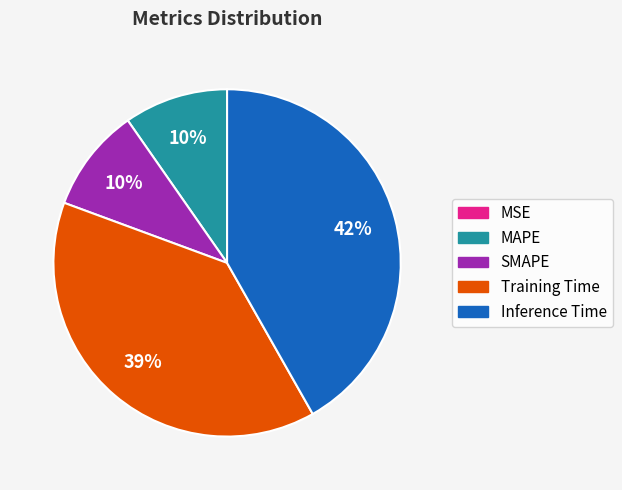

To the nearest percent, what is the difference between the SMAPE and Inference Time slice percentages?

32%